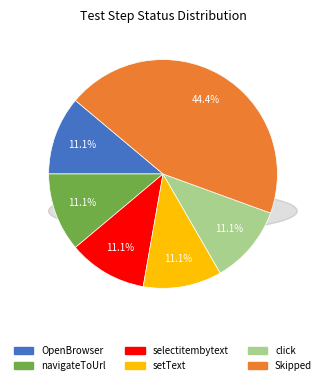

To the nearest percent, what is the combined percentage of navigateToUrl and selectitembytext?

22%